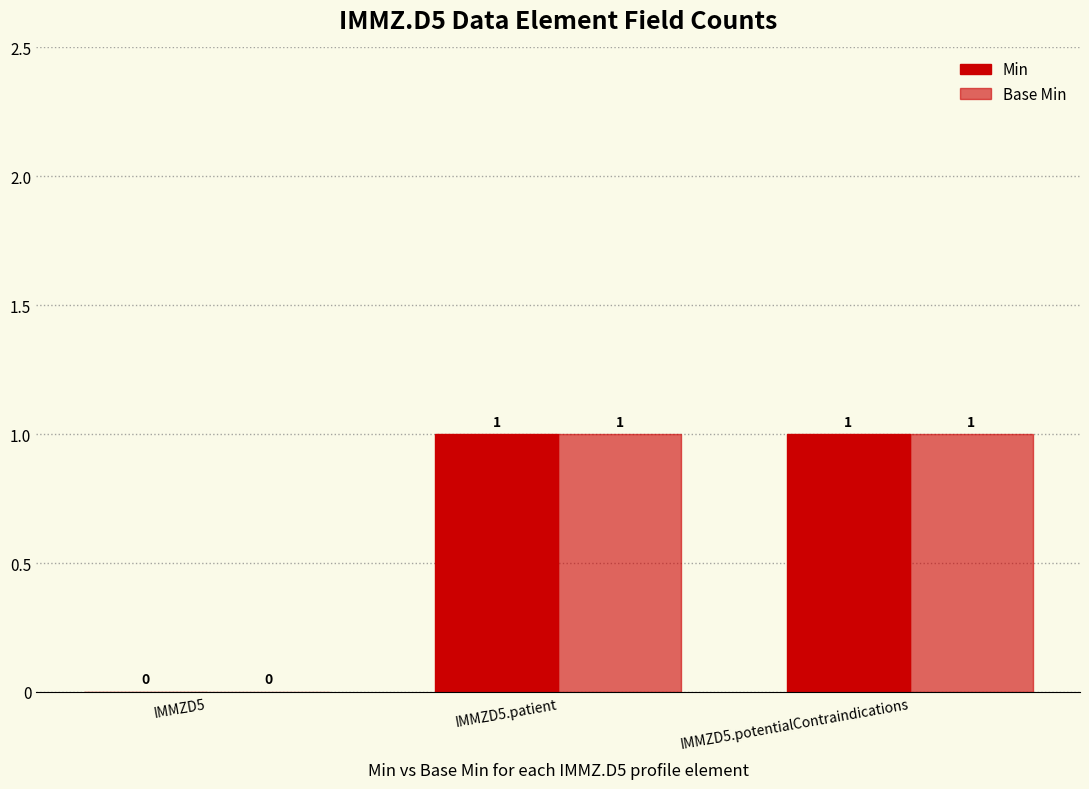

Rank the series at IMMZD5 from lowest to highest value.

Min, Base Min